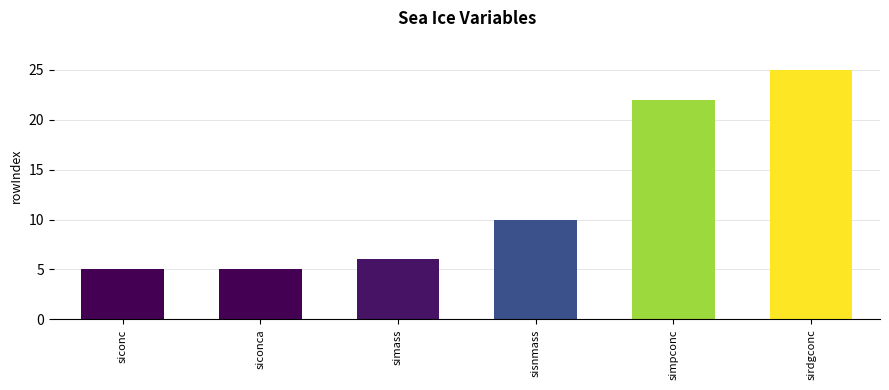

What position from the right is sirdgconc?

1